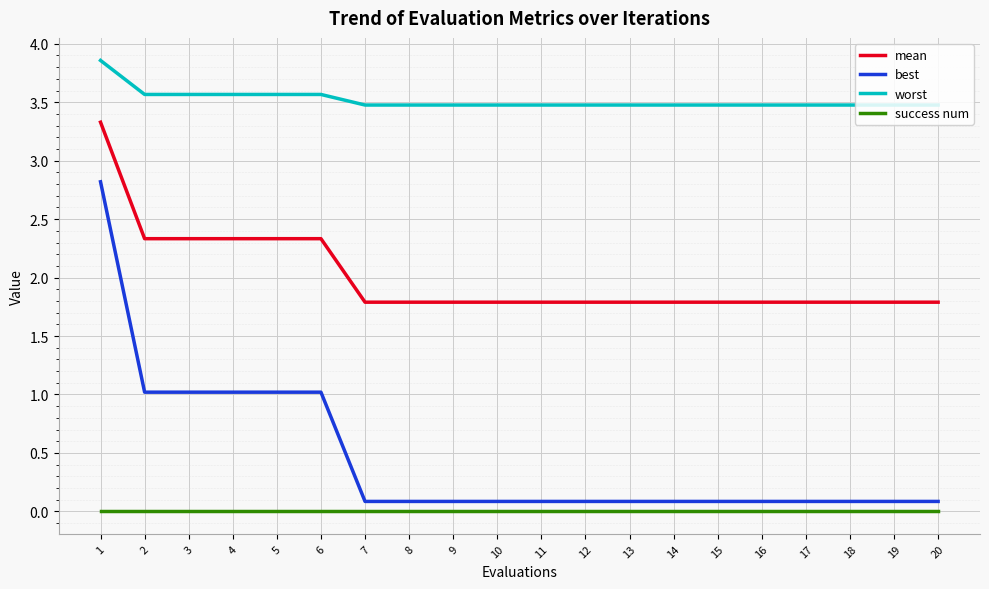

Does the chart display data point markers on the line(s)?

No